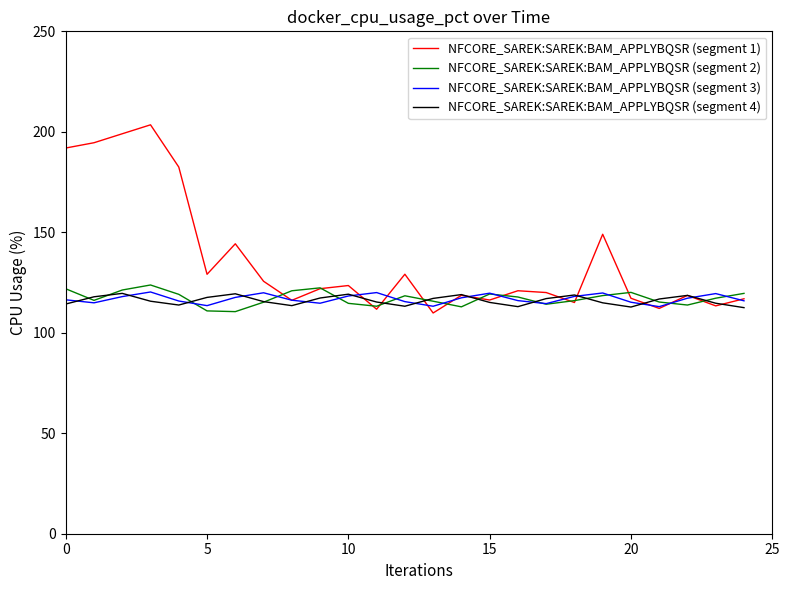

Which series has the largest range (max minus min)?

NFCORE_SAREK:SAREK:BAM_APPLYBQSR (segment 1)